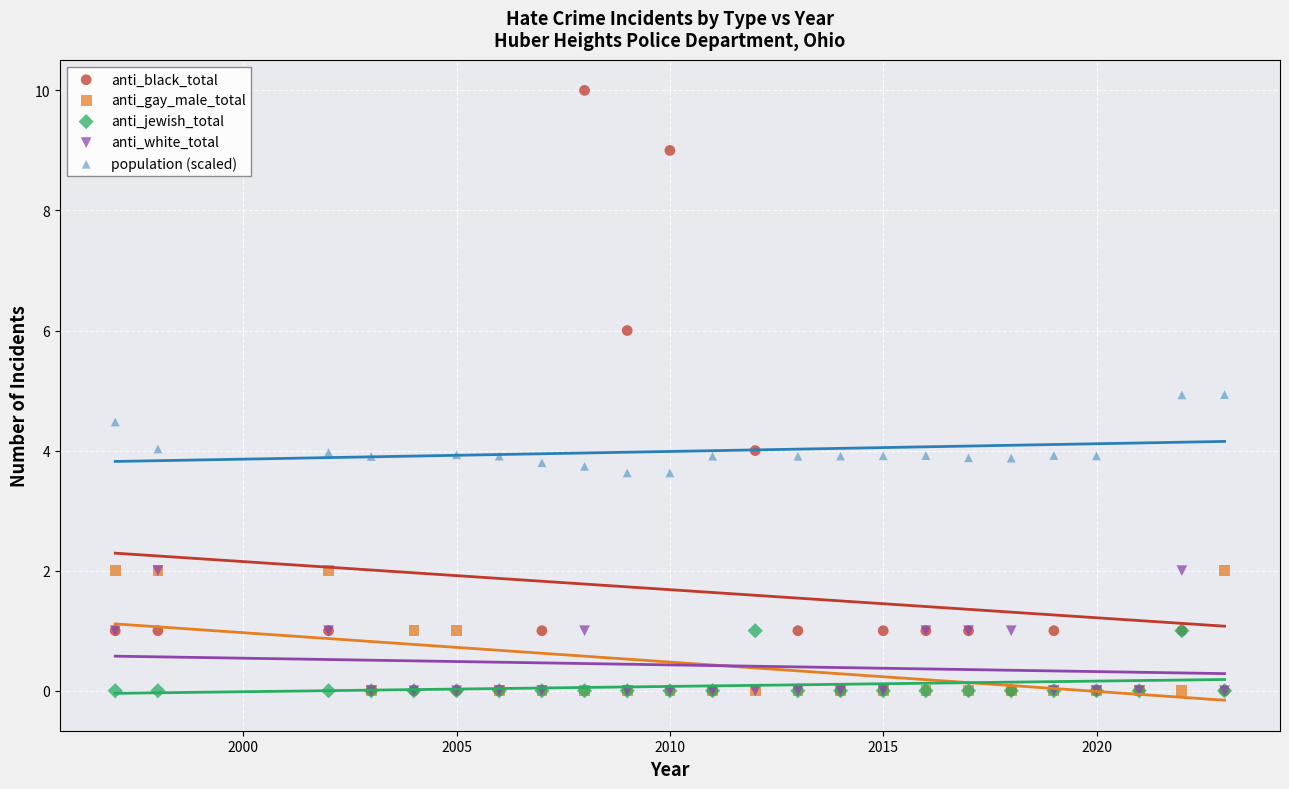

Which series contains the highest Y value?

anti_black_total